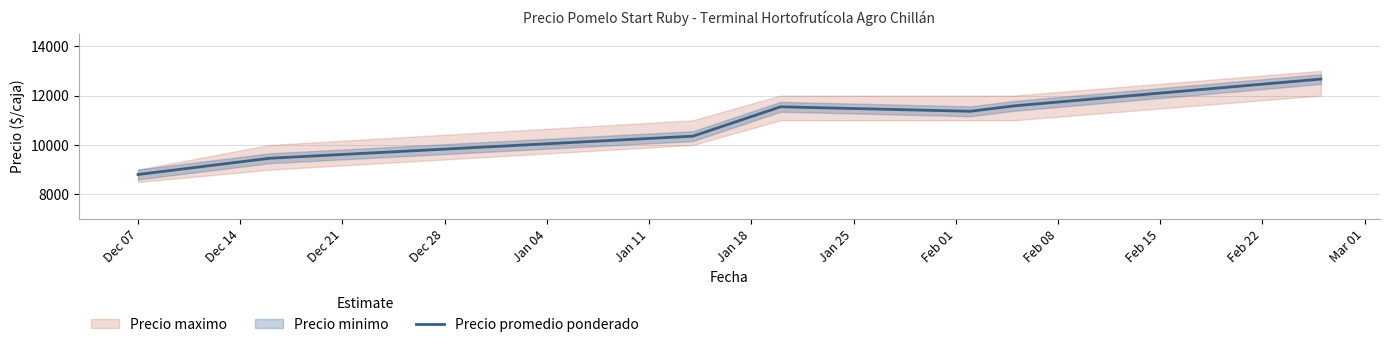

Does the chart display data point markers on the line(s)?

No